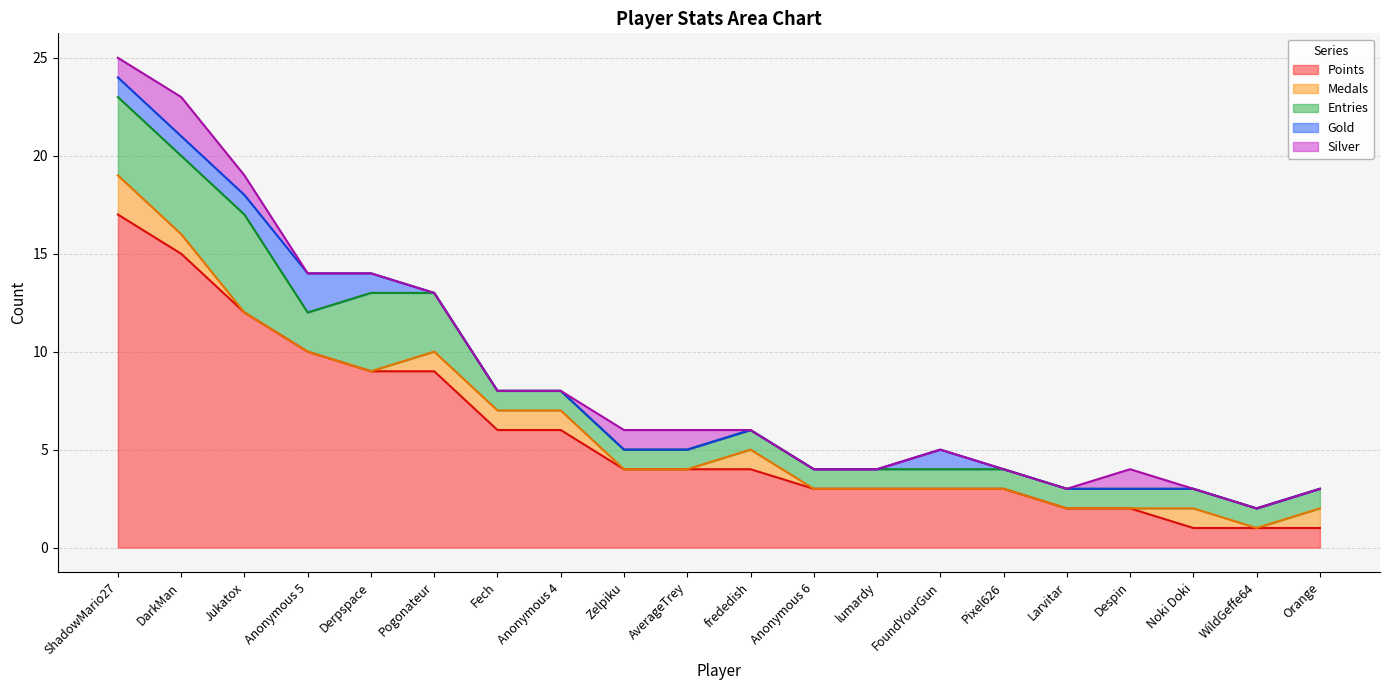

Which series has the widest spread of values?

Points